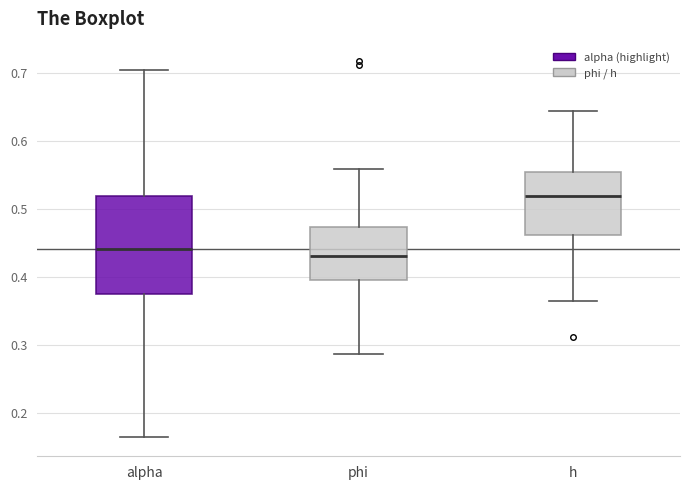

Reading left to right, transcribe this box plot: for each box, give where its median line is, the range the box spans, and where its two whiskers end, as read against the y-axis. The values are not printed on the chart, so give them approximately, as read against the axis.

alpha: median 0.44, box 0.37 to 0.52, whiskers 0.16 to 0.70
phi: median 0.43, box 0.40 to 0.47, whiskers 0.29 to 0.56
h: median 0.52, box 0.46 to 0.55, whiskers 0.37 to 0.64